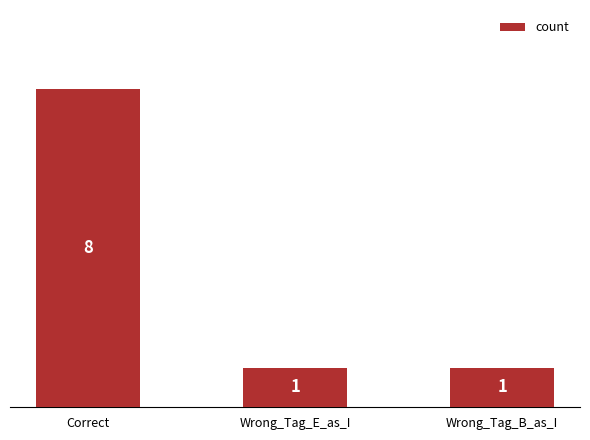

Count the values in the range 1 to 8.

3